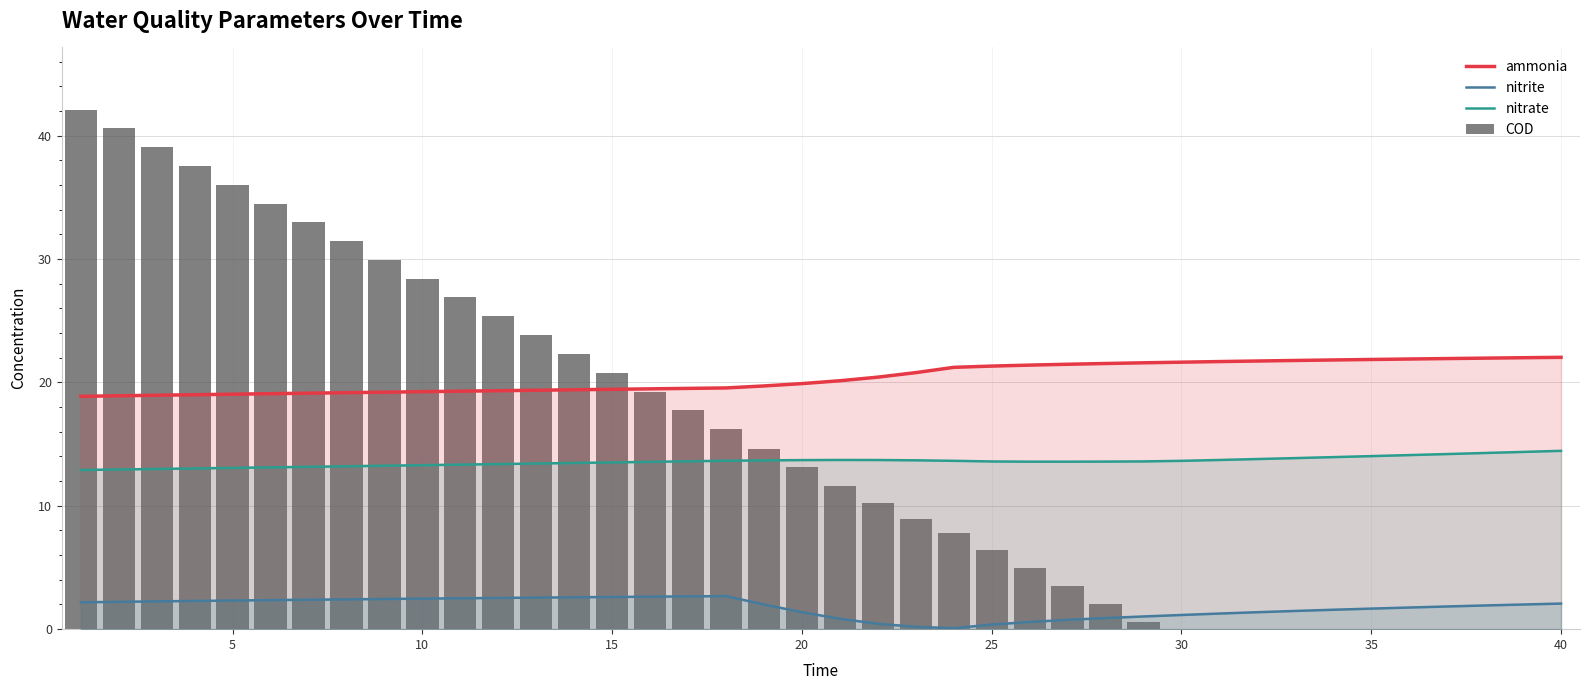

What is the difference between the second highest and minimum values in the nitrate series?

1.5